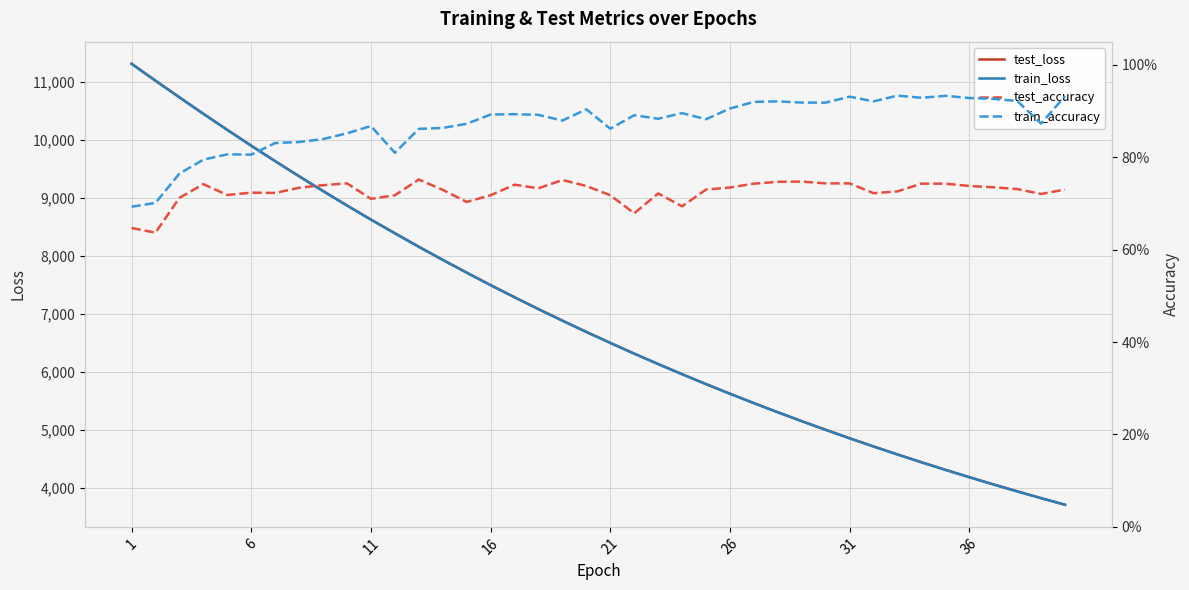

What is the minimum value for train_loss?

3714.4